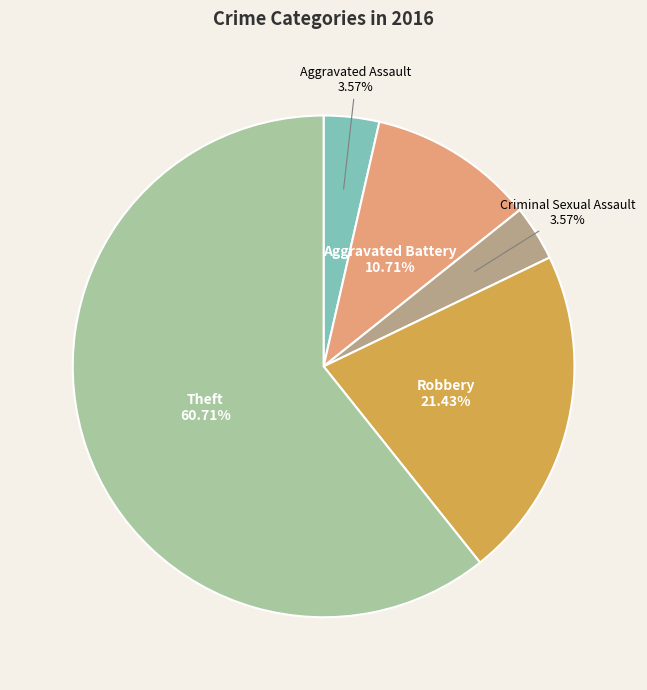

Count the number of slices in the pie.

5